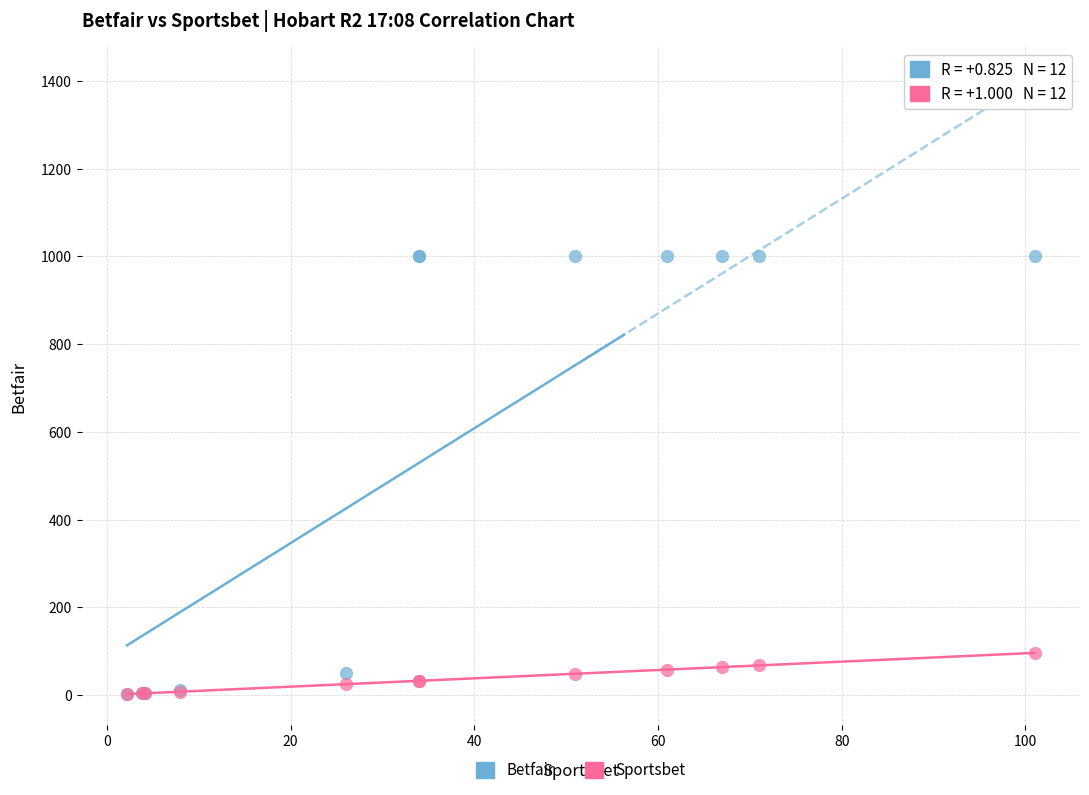

In the Betfair series, what Y value is closest to 501?

50.0